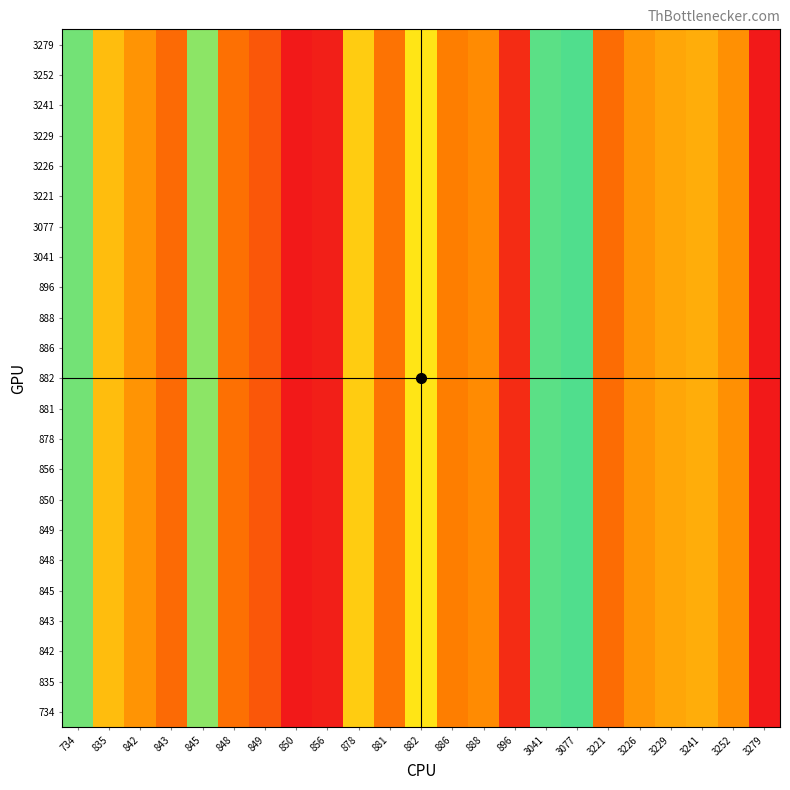

Which series has the largest total across all categories?

734